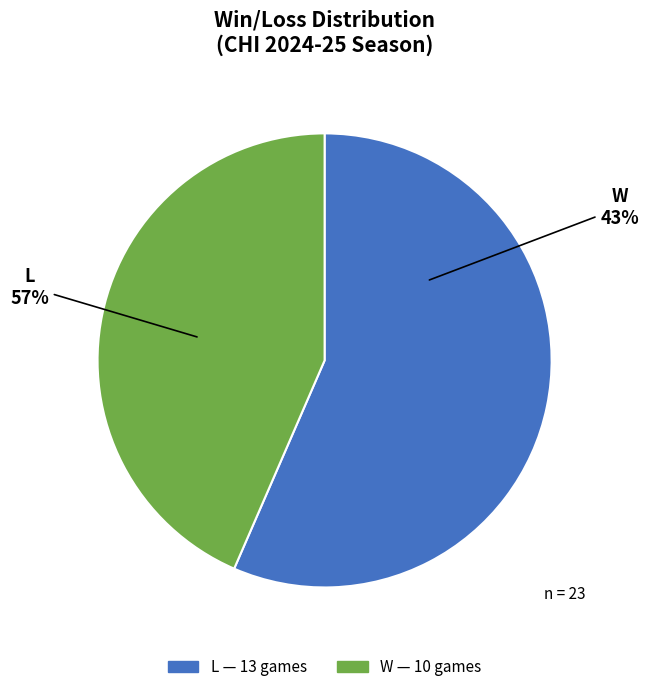

Which category accounts for the majority?

L